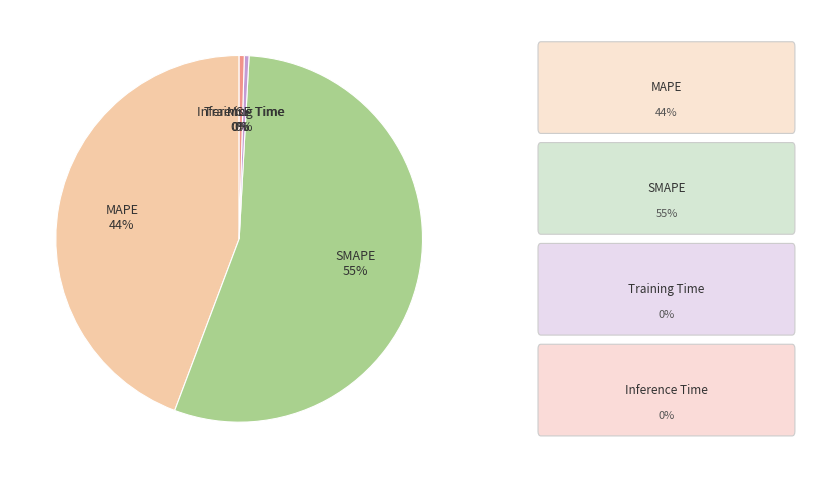

To the nearest percent, what is the average slice percentage?

20%